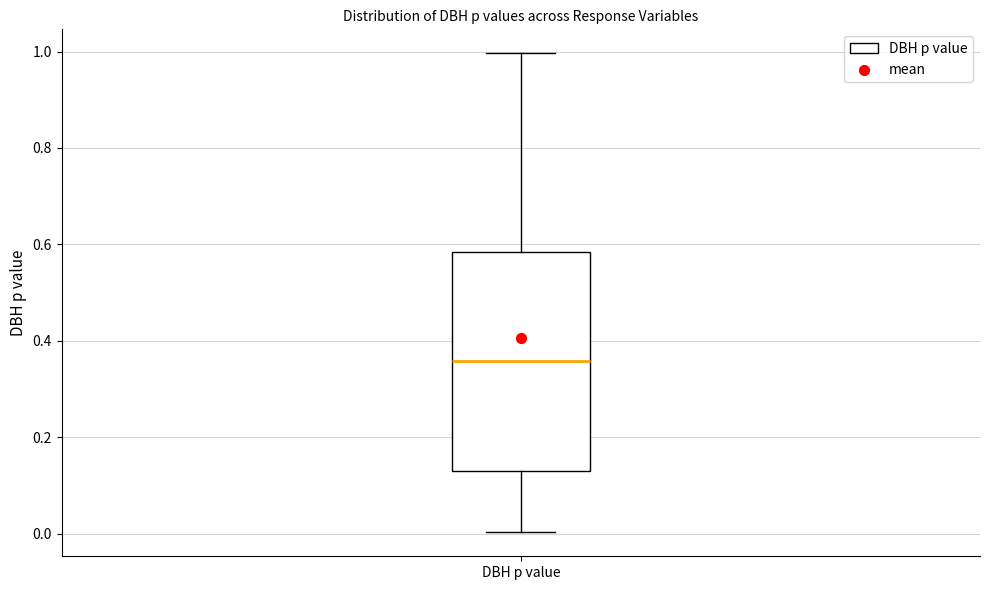

Where does the median line of the box for DBH p value sit on the y-axis? The values are not printed on the chart, so give them approximately, as read against the axis.

0.36